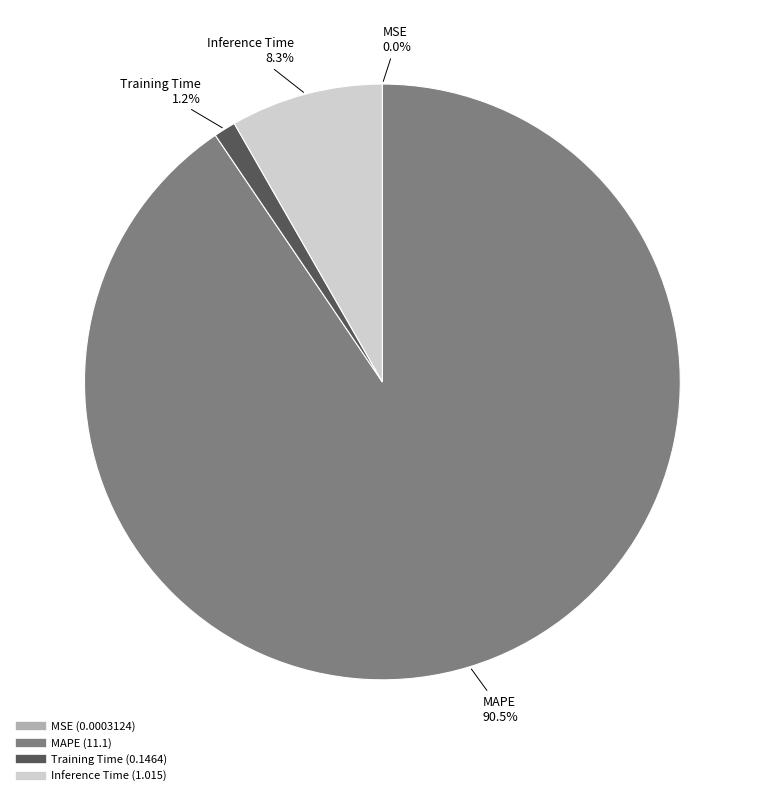

Does Inference Time account for over 50% of the chart?

No